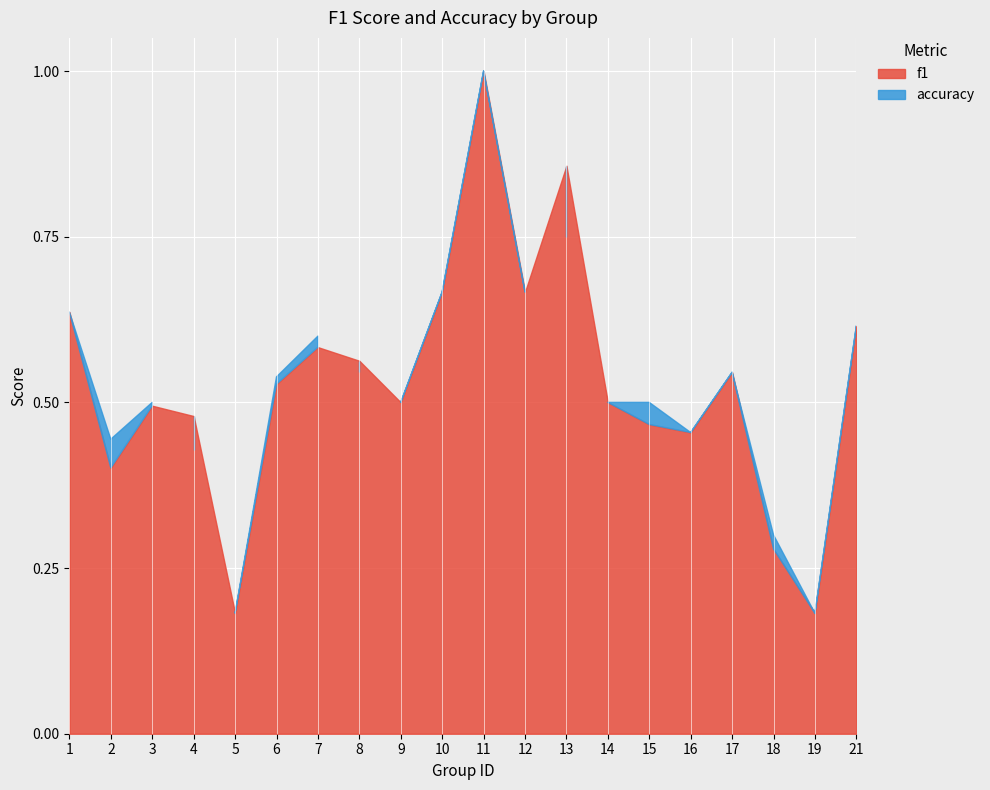

What is the average value of the accuracy series?

0.5